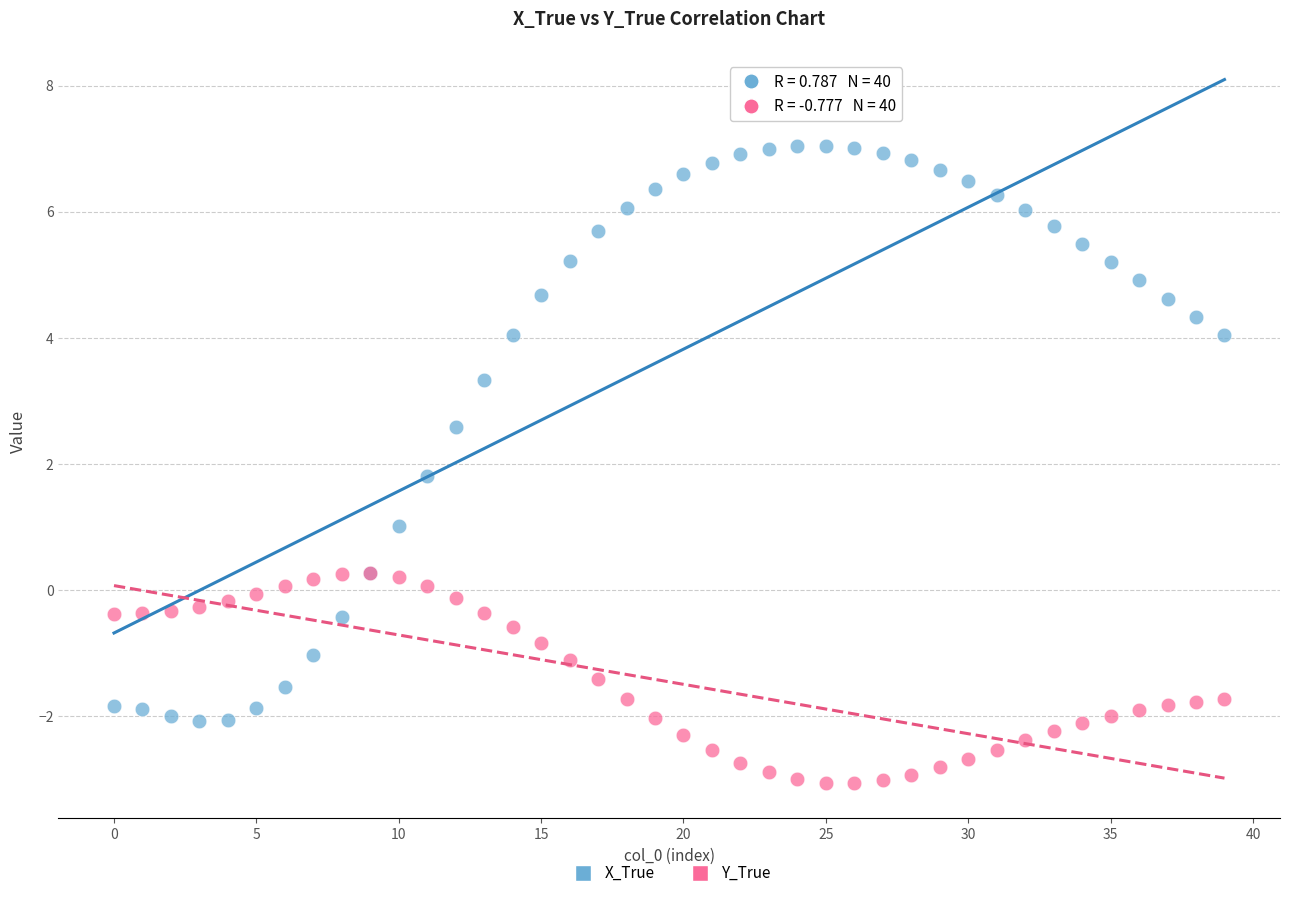

Which series has the largest Y range (max minus min)?

X_True